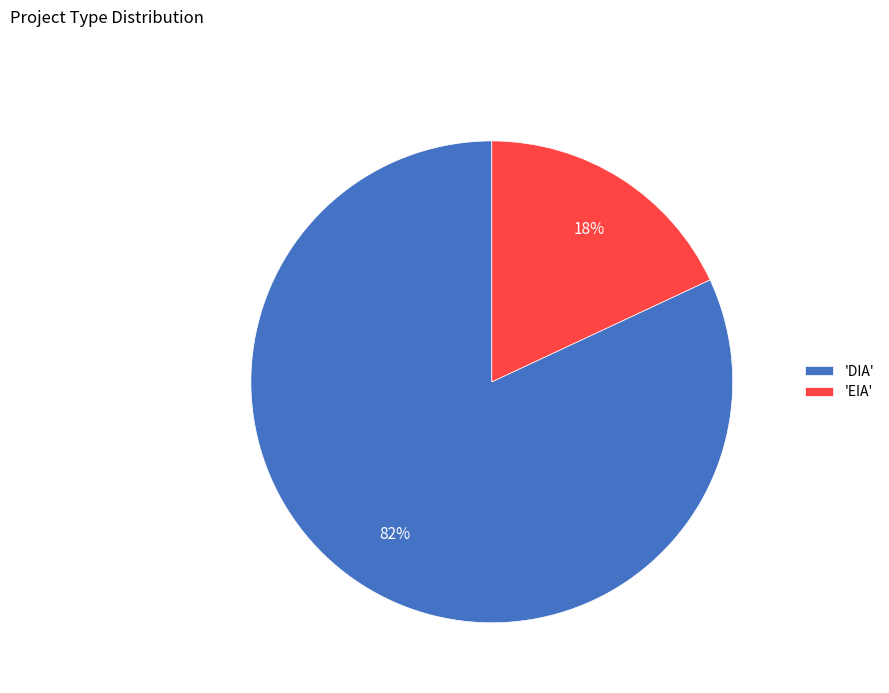

What is the largest slice in the pie chart?

'DIA'